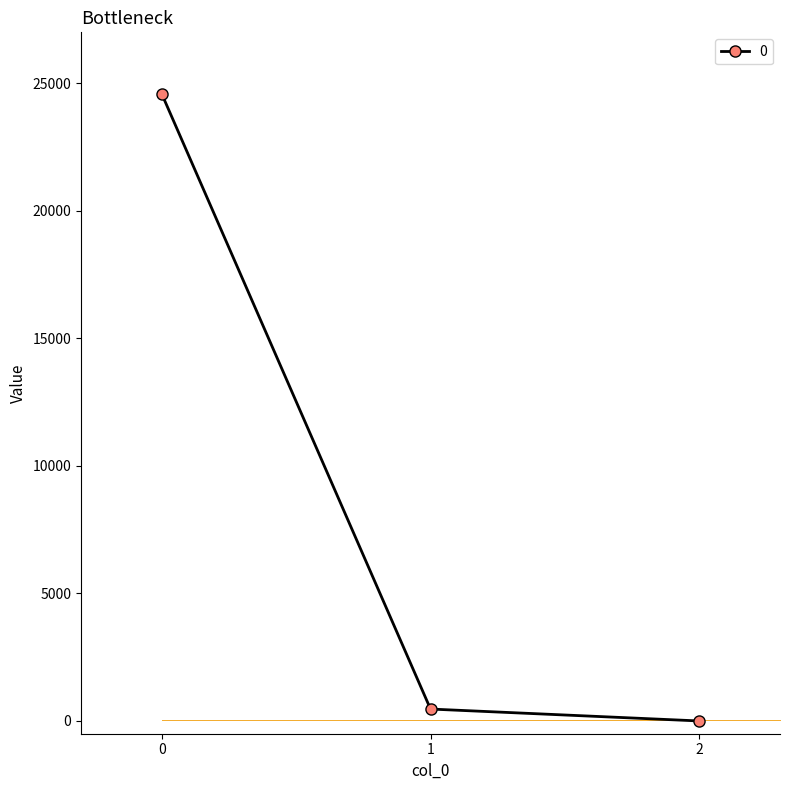

What is the sum of all values?

25061.0